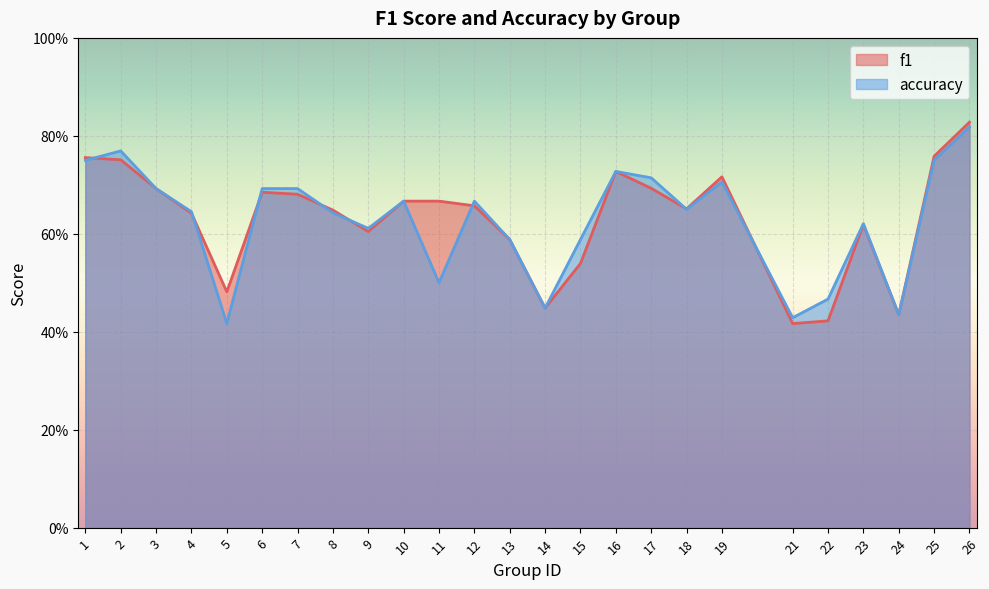

How many series are shown in this chart?

2